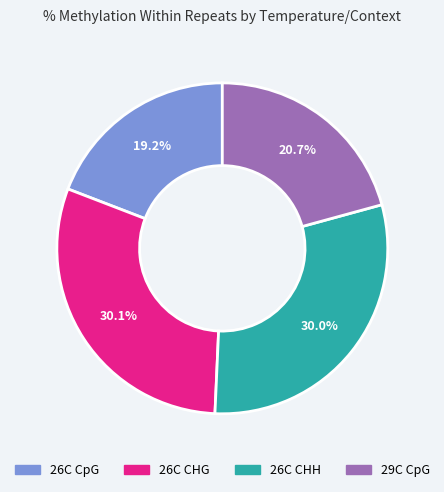

Is there a majority slice in this chart?

No